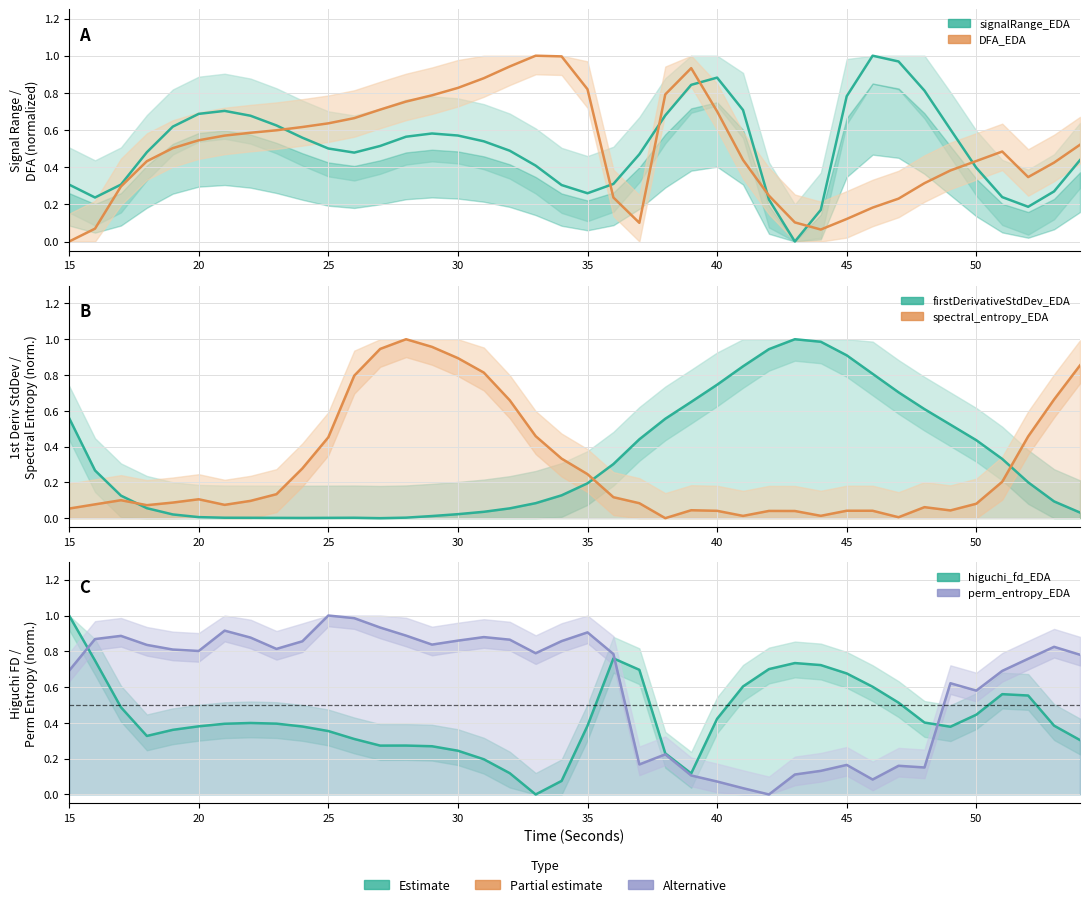

How many interior local valleys does the perm_entropy_EDA series have?

9